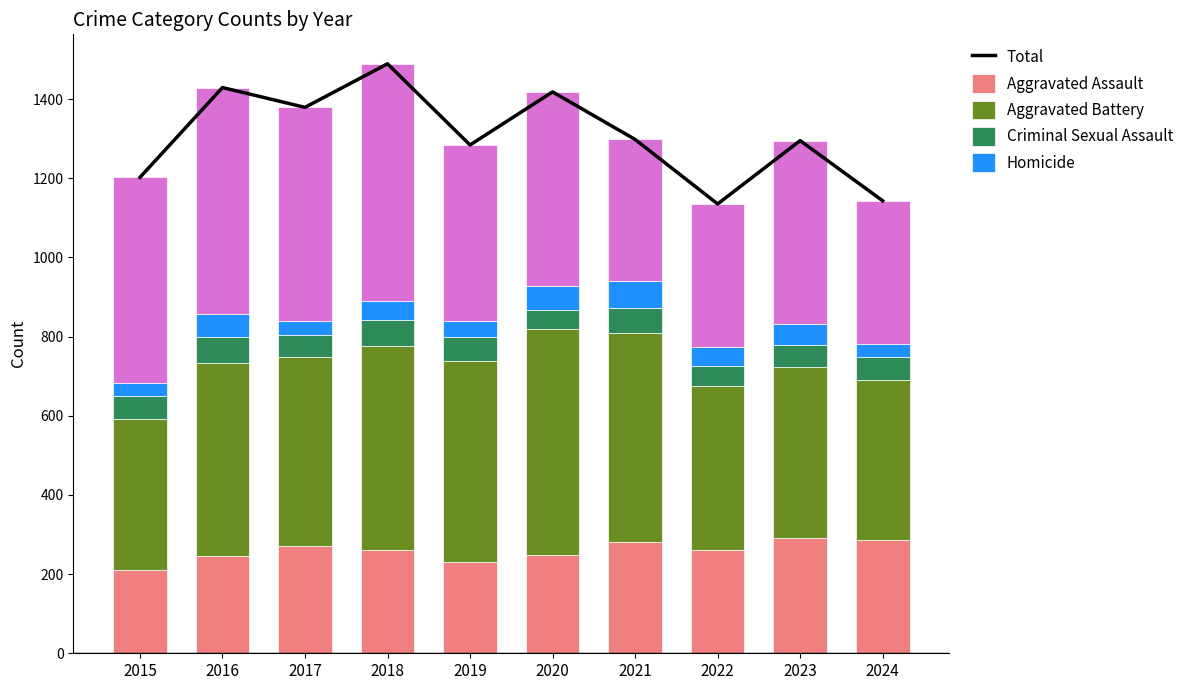

How many categories are shown in the chart?

10